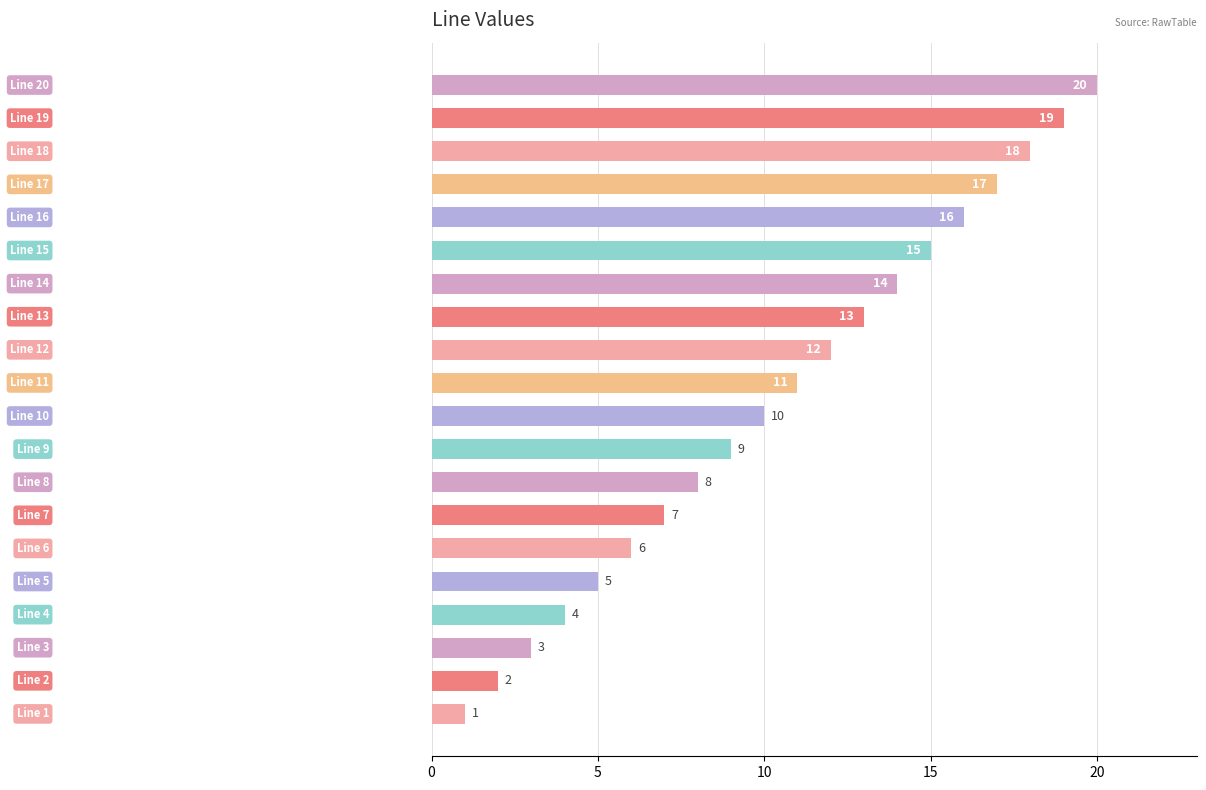

What is the difference between the maximum and minimum values?

19